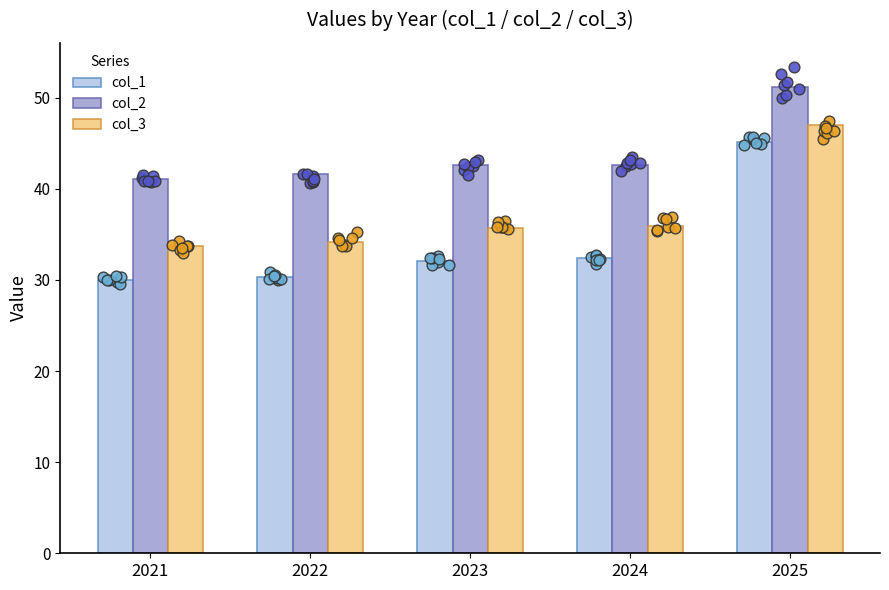

At which category is the sum across all series the highest?

2025